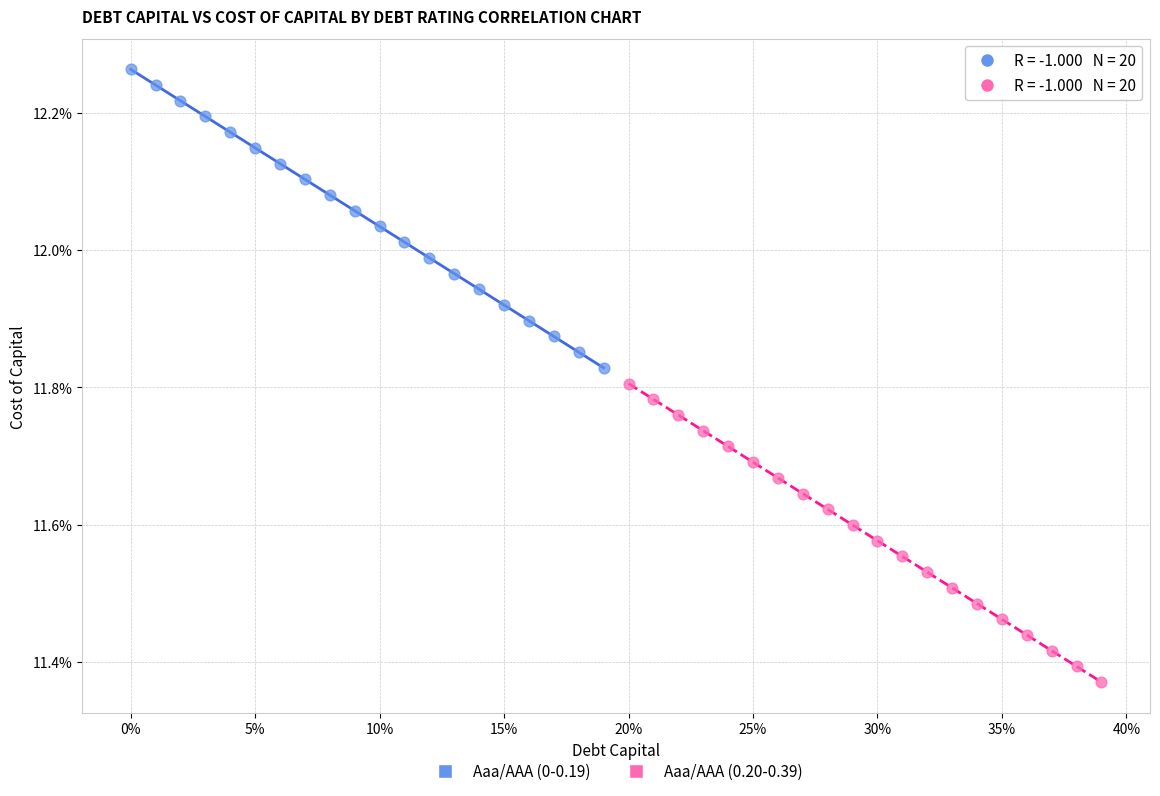

Which series contains the highest Y value?

Aaa/AAA (0-0.19)